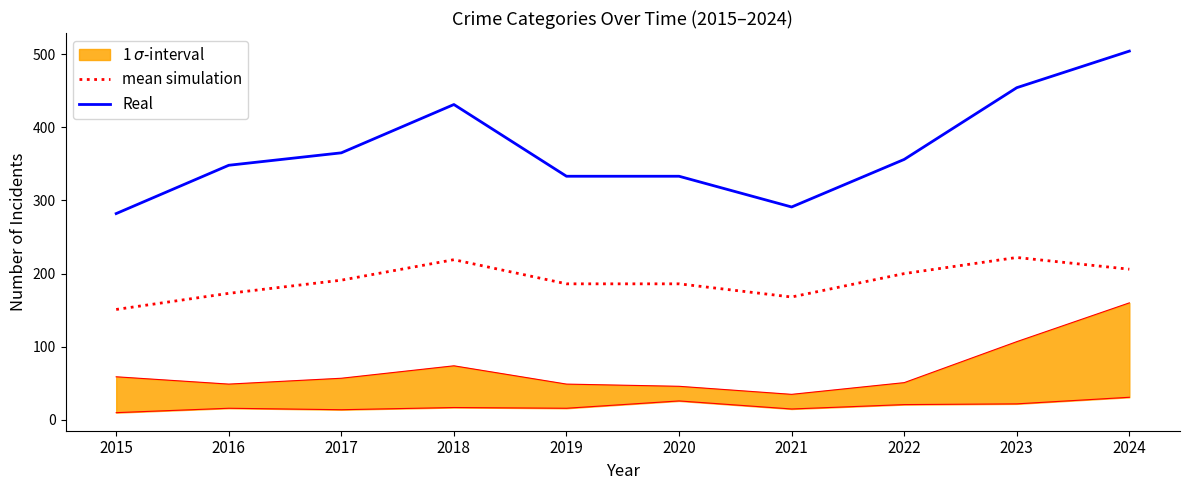

The value of Real at 2023 is 454. True or false?

True